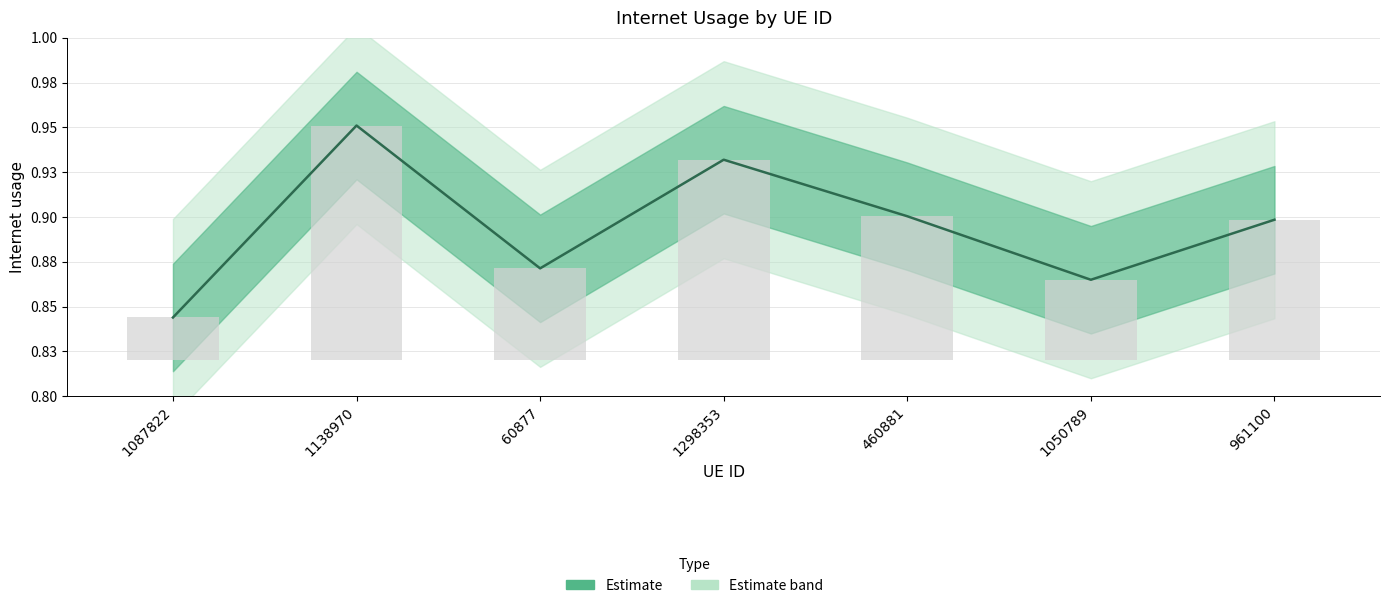

True or false: the data shows 0.8 at 1087822.

True